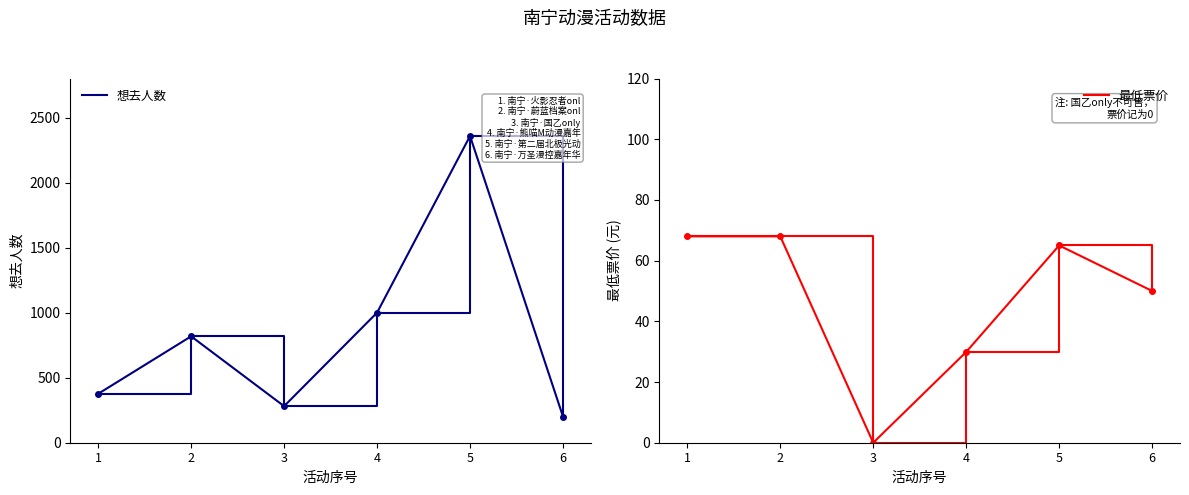

What is the spread (max minus min) of values at 3?

281.0